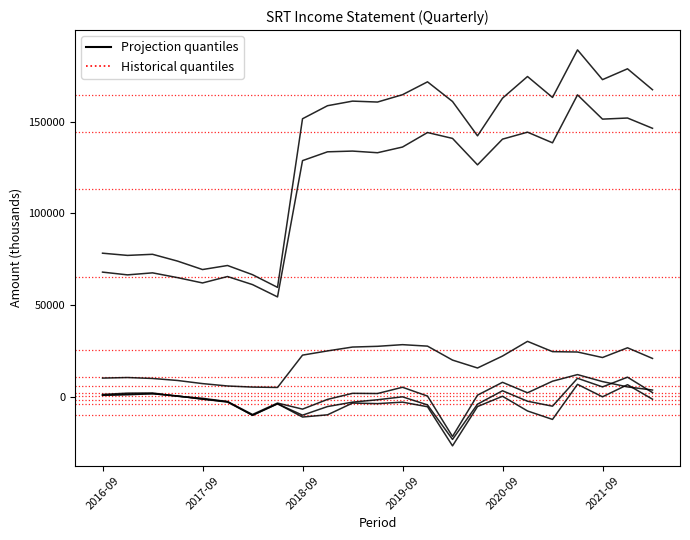

The value at 18 is 265453. True or false?

False